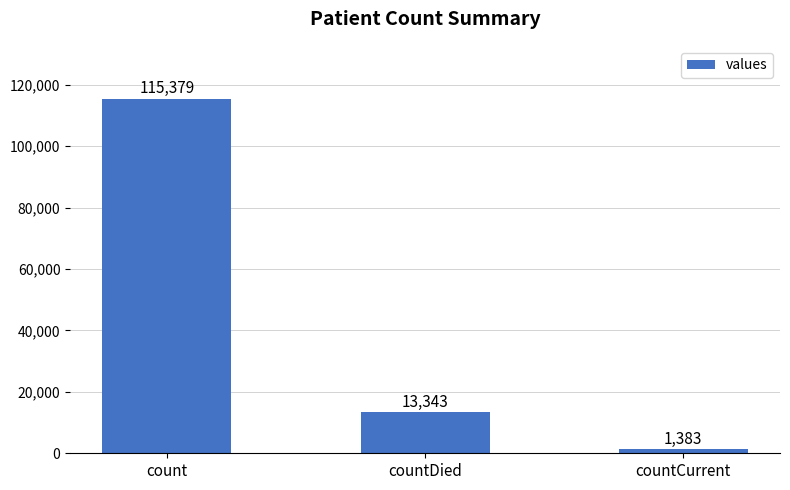

List the labels in order of value, largest first.

count, countDied, countCurrent